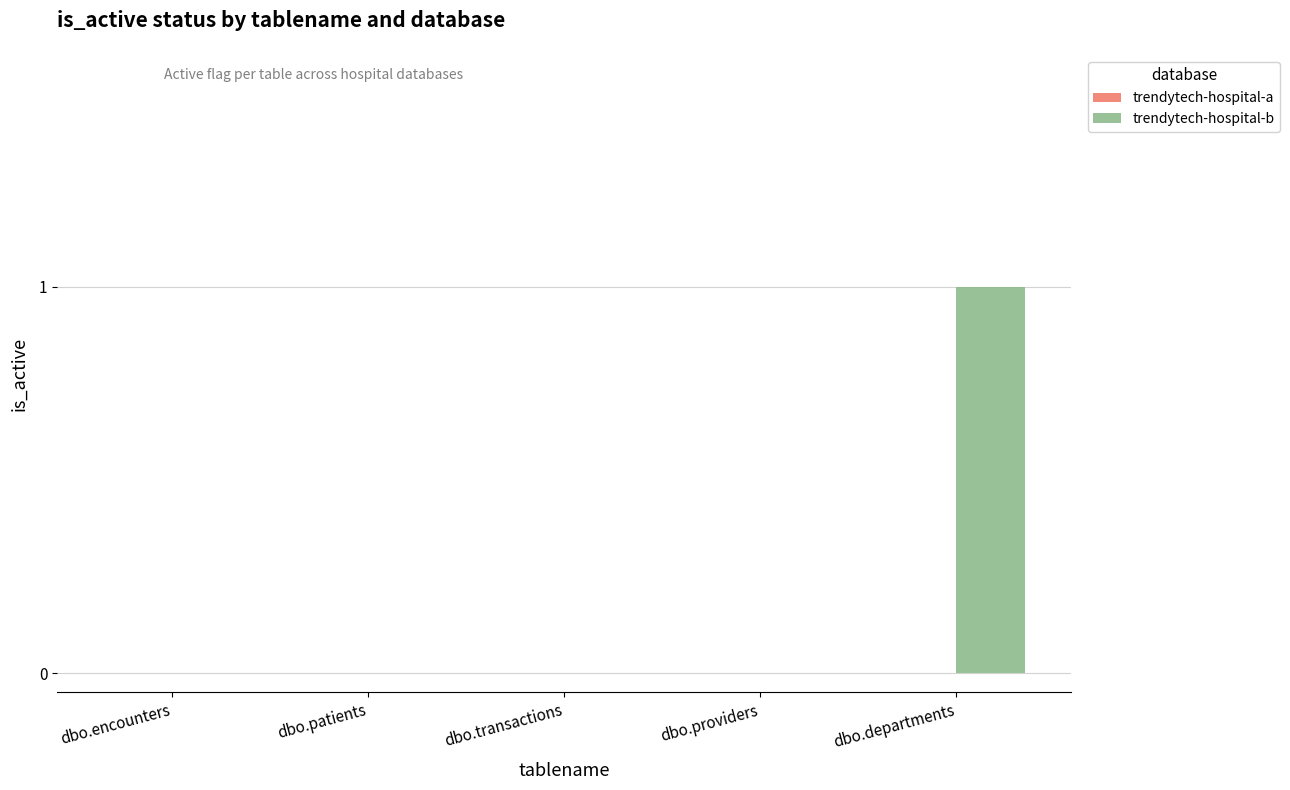

Which has a higher value, dbo.departments or dbo.encounters?

dbo.departments